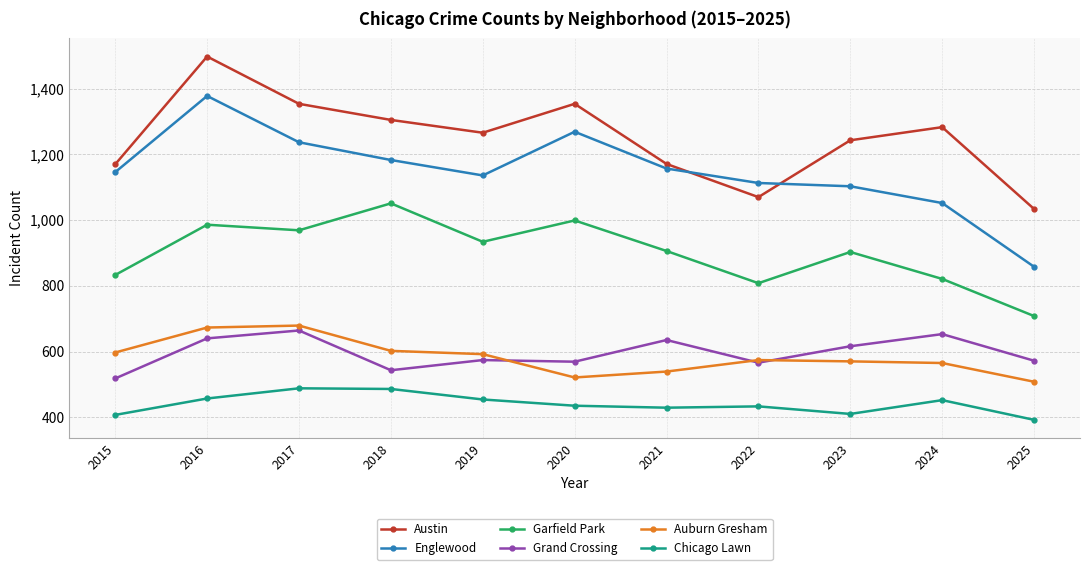

The value of Austin at 2020 is 1354. True or false?

True